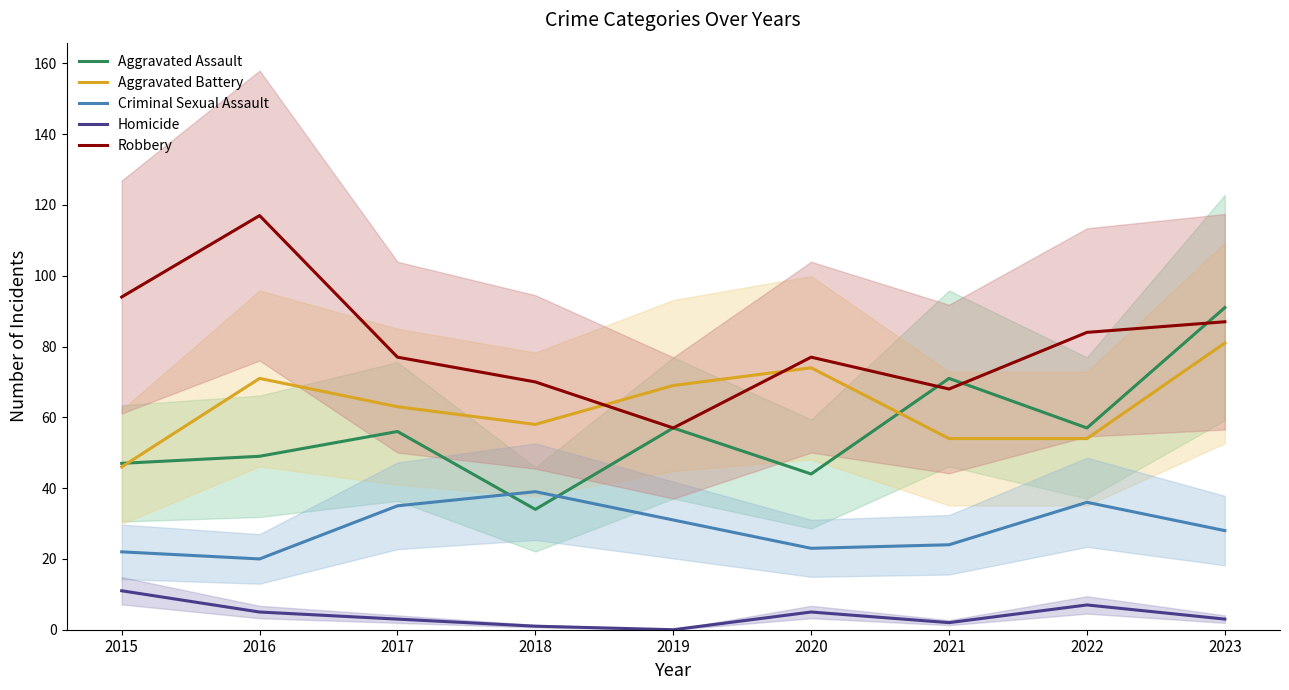

What is the difference between the second highest and minimum values in the Aggravated Assault series?

37